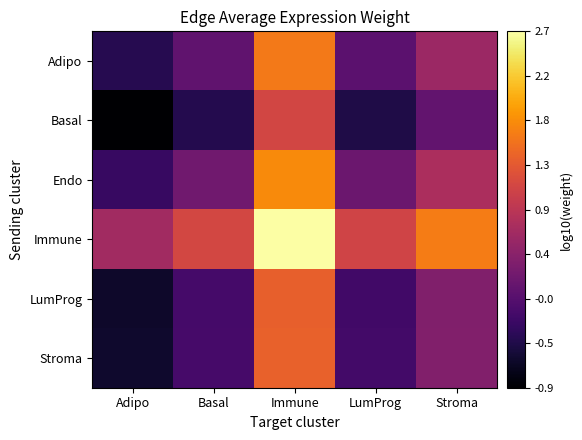

What is the minimum value shown in the chart?

-0.9